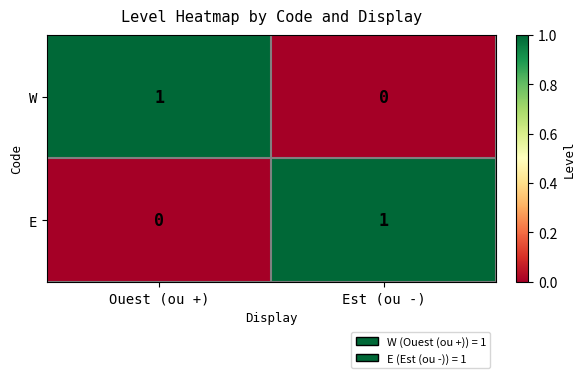

Which category has the highest value in the W series?

Ouest (ou +)